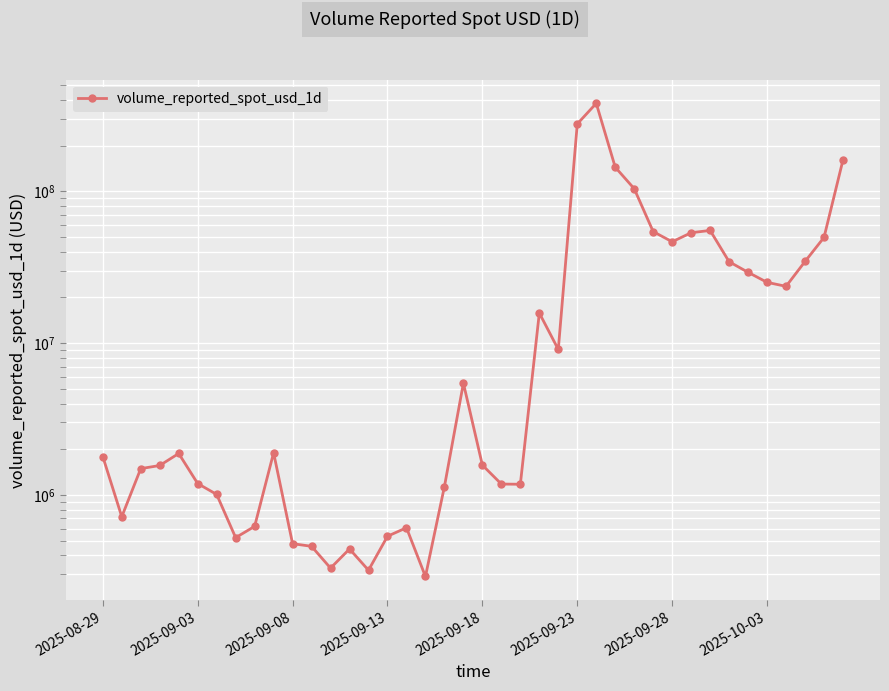

How many data points are less than 1874674?

20